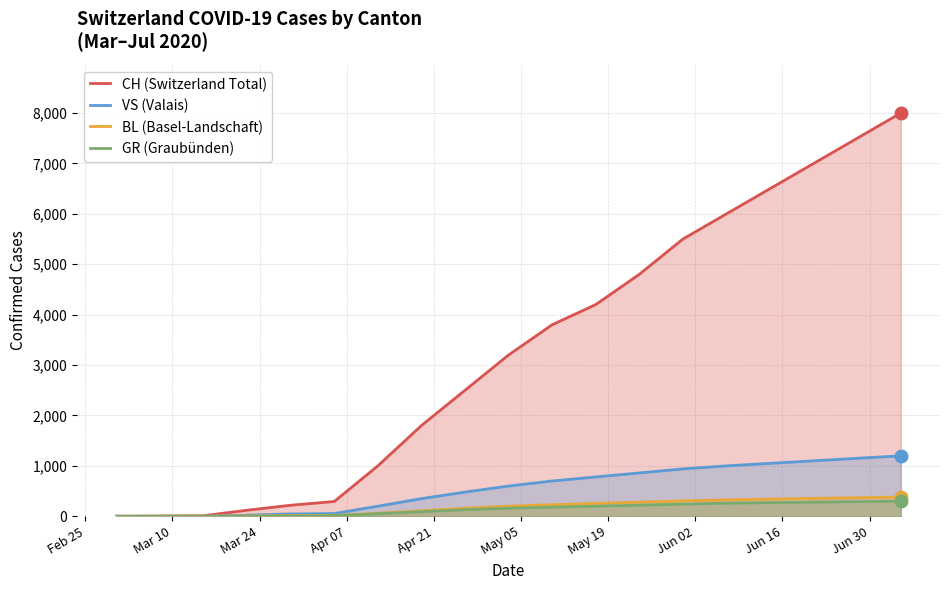

What is the difference between the second highest and second lowest values in the BL (Basel-Landschaft) series?

366